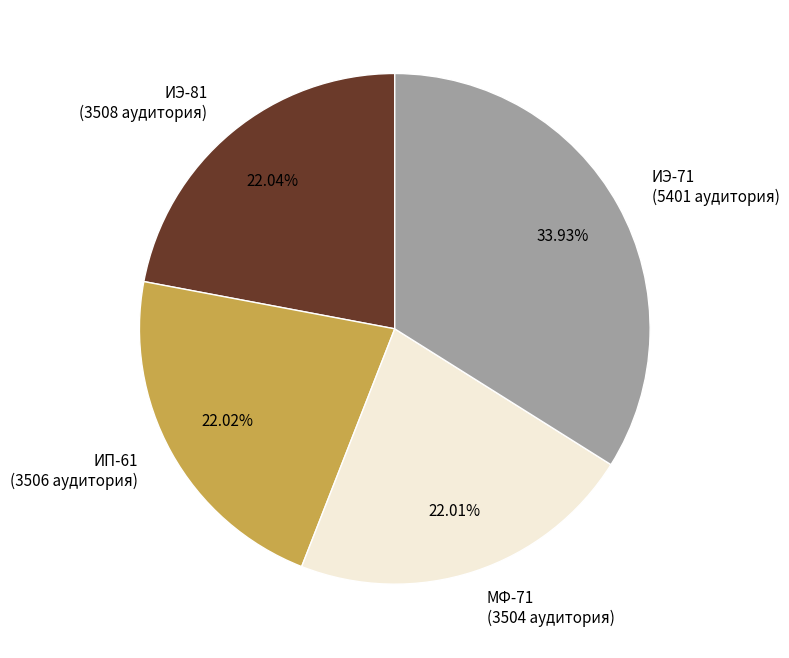

What percentage is the ИЭ-71 slice, to the nearest percent?

34%